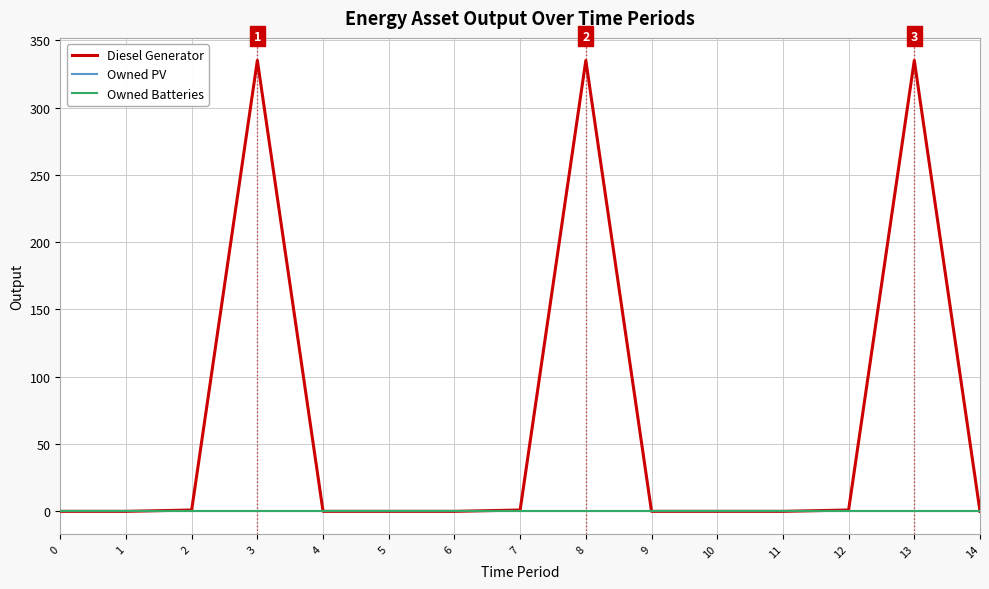

What is the sum of all Diesel Generator values?

1008